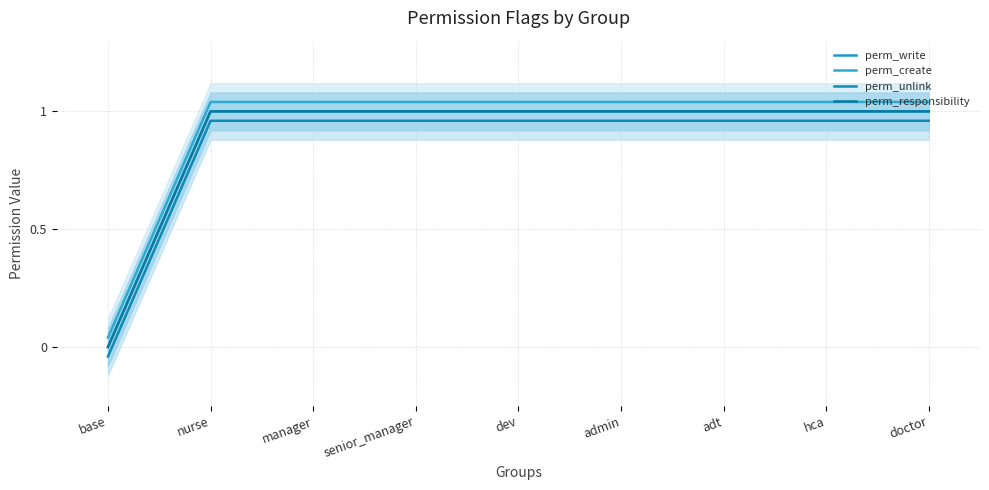

List the labels in order of perm_responsibility value, largest first.

nurse, manager, senior_manager, dev, admin, adt, hca, doctor, base